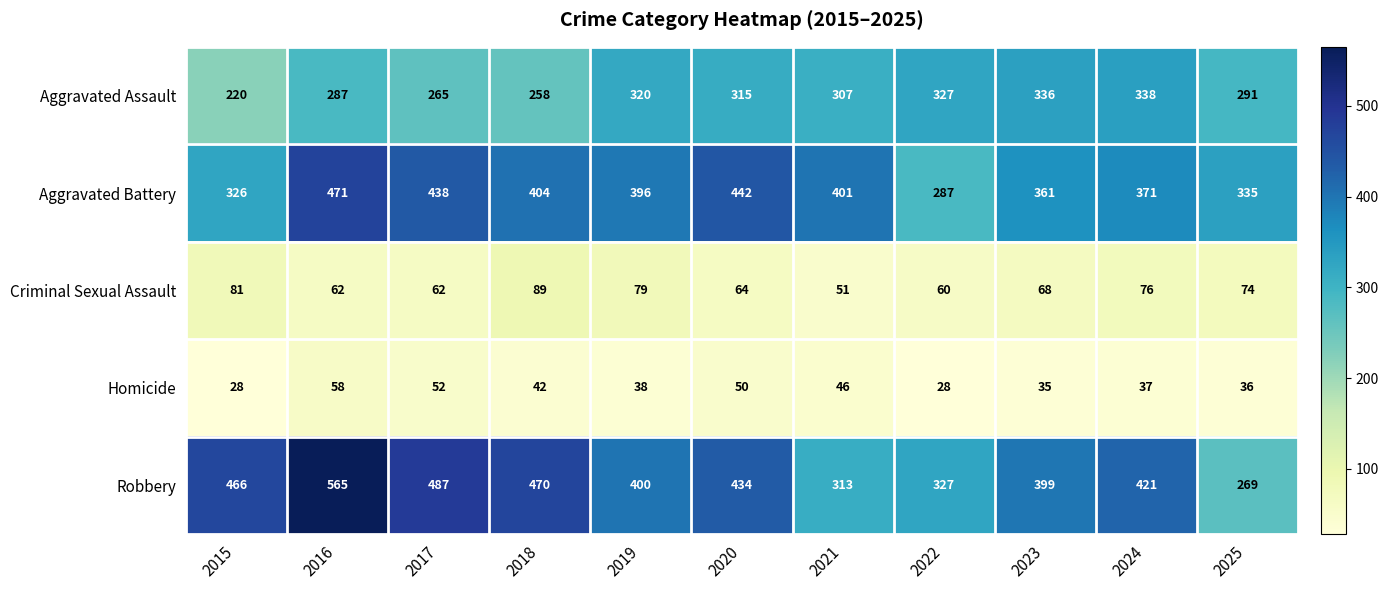

Which series has the largest total across all categories?

Robbery